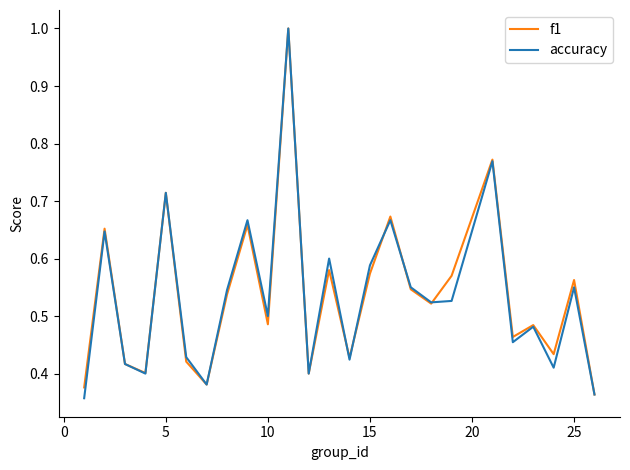

How many series are shown in this chart?

2